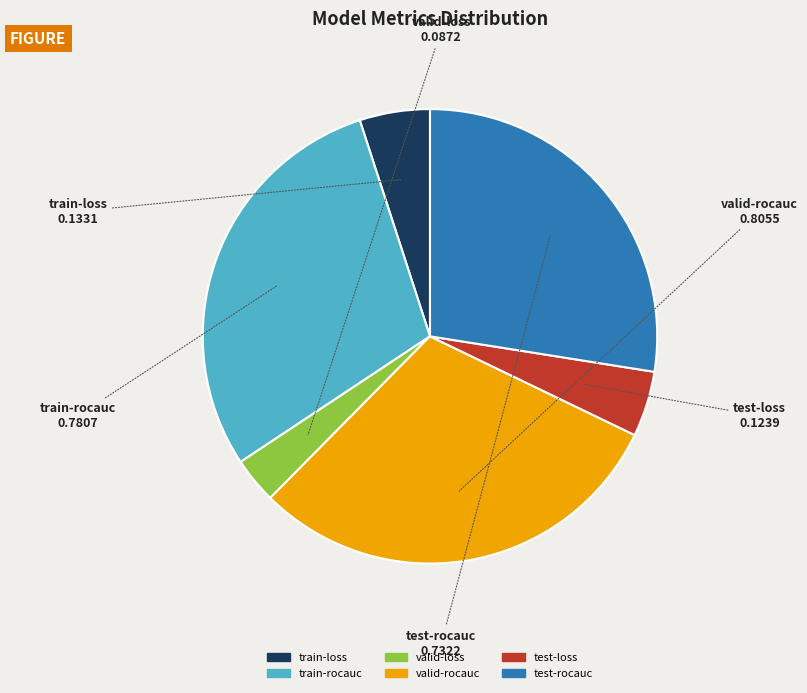

Which has a higher value, train-loss or valid-rocauc?

valid-rocauc